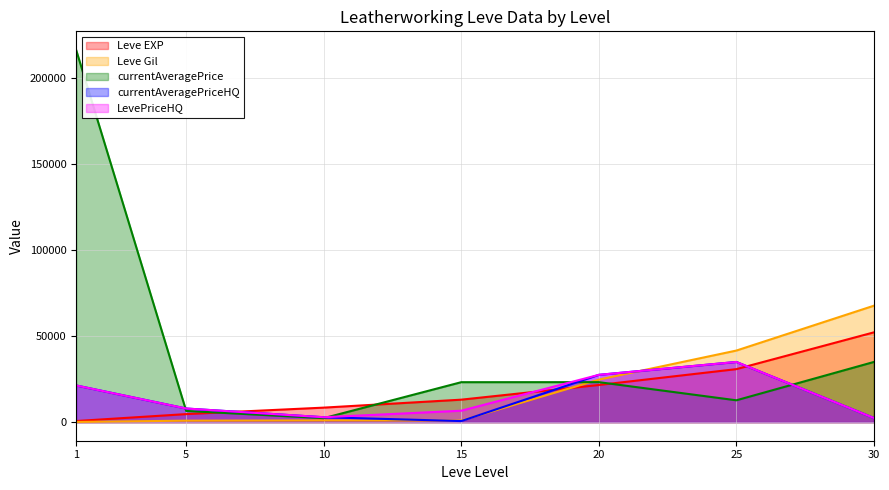

What is the value of the Leve EXP point at the 4th from the left?

13060